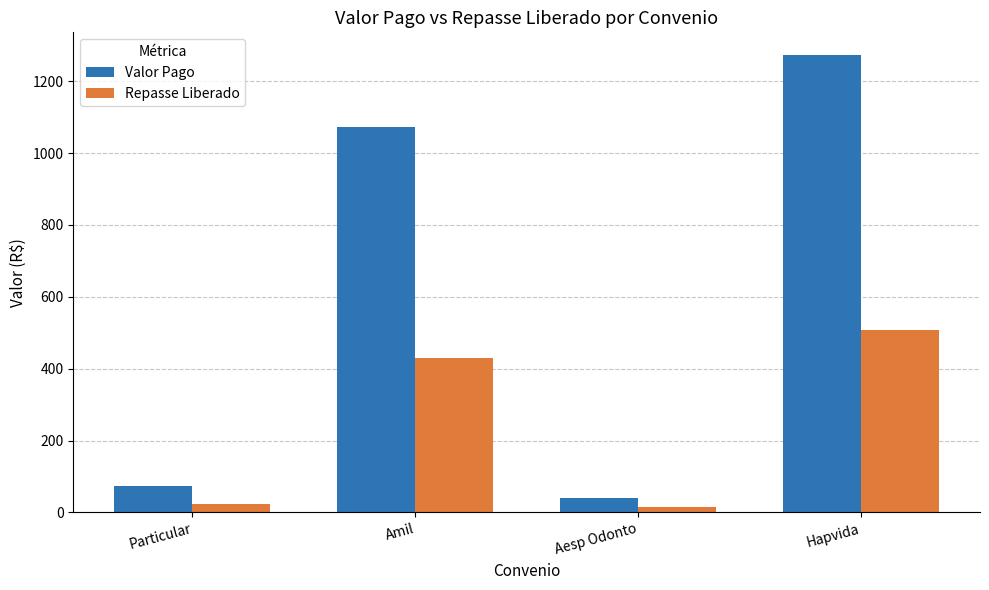

Which series has the largest range (max minus min)?

Valor Pago